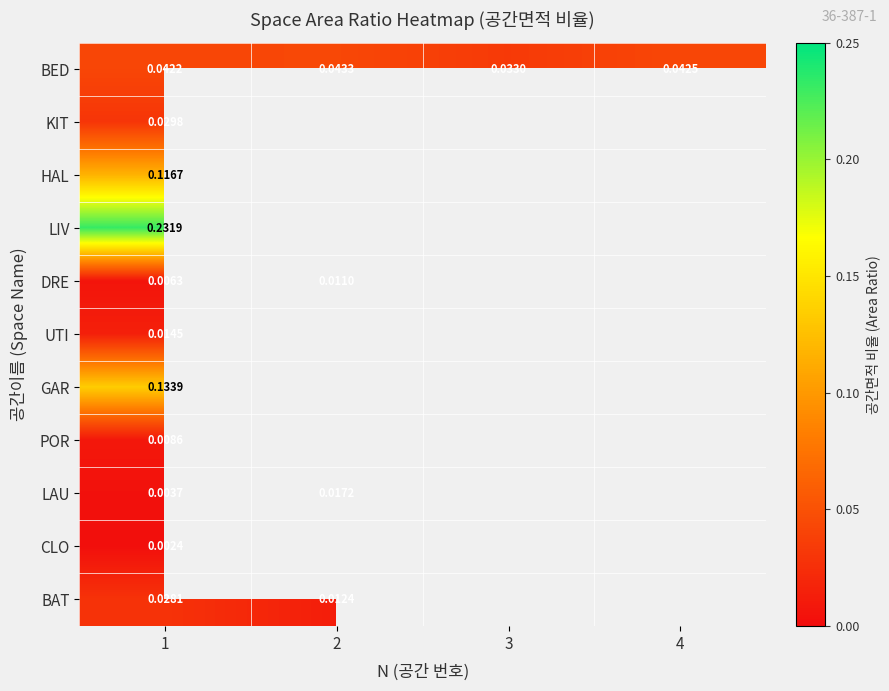

Where is KIT nearest to the value 0?

1